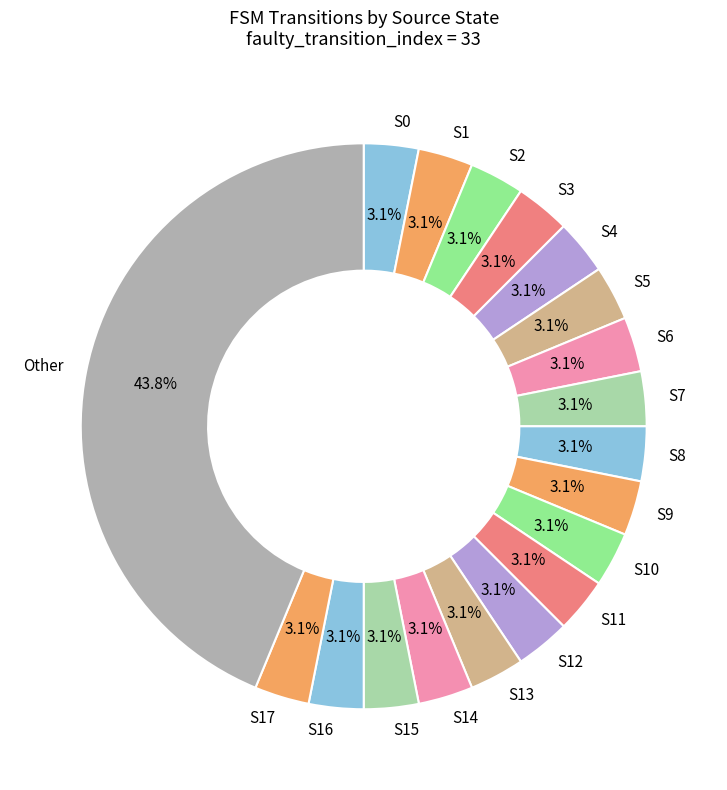

Between Other and S13, which is larger?

Other